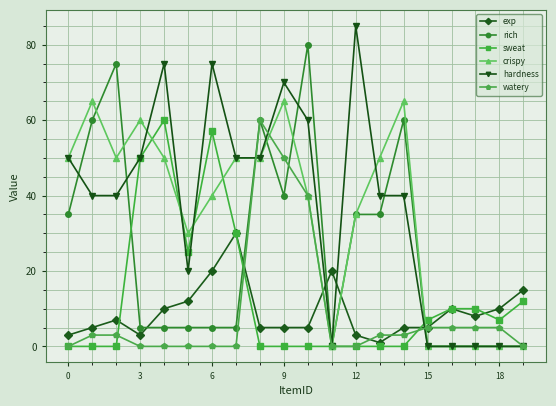

True or false: exp and crispy cross at least once.

True